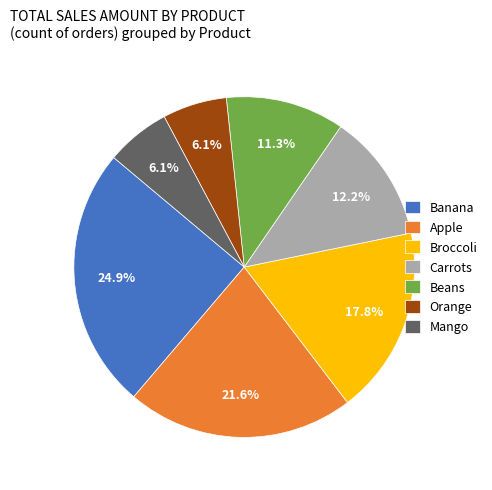

Do Orange and Beans together represent more than half of the pie?

No